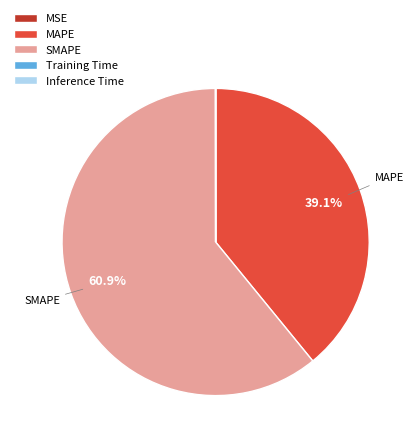

Is there a majority slice in this chart?

Yes